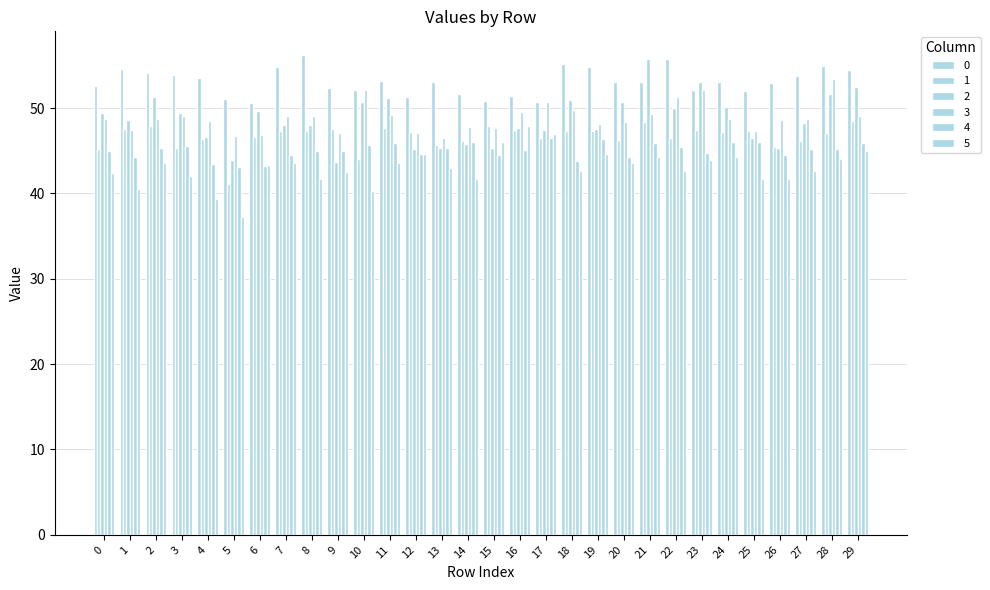

How many bars are there in total?

180